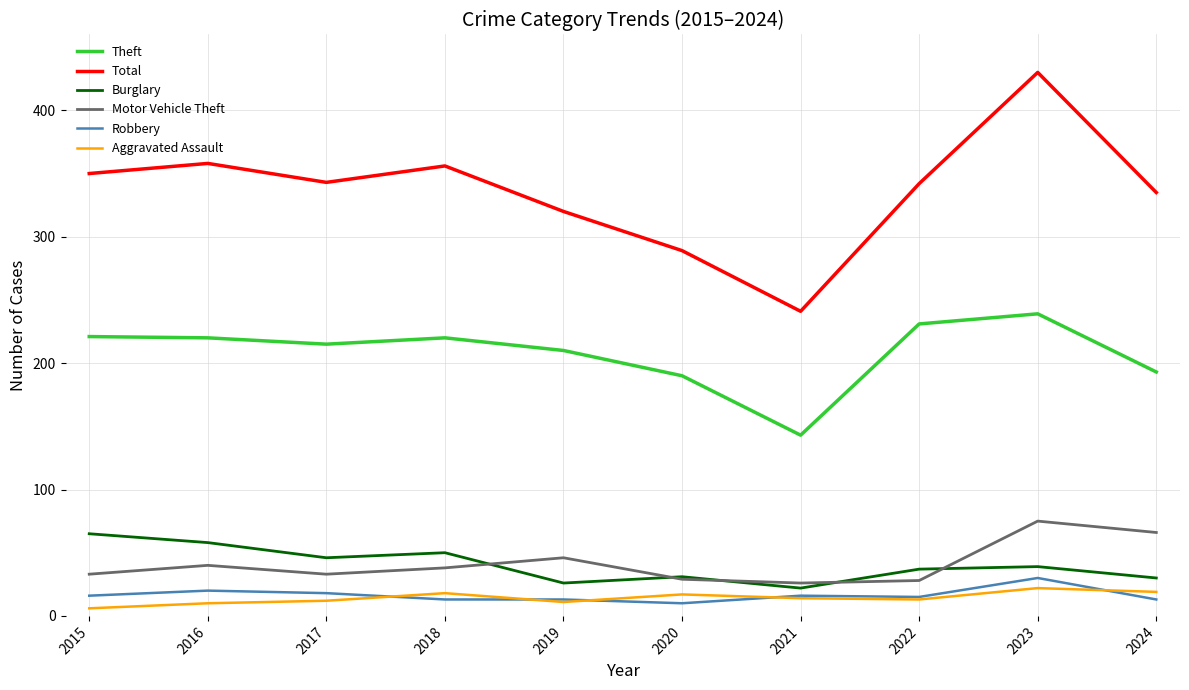

The value of Robbery at 2023 is 30. True or false?

True